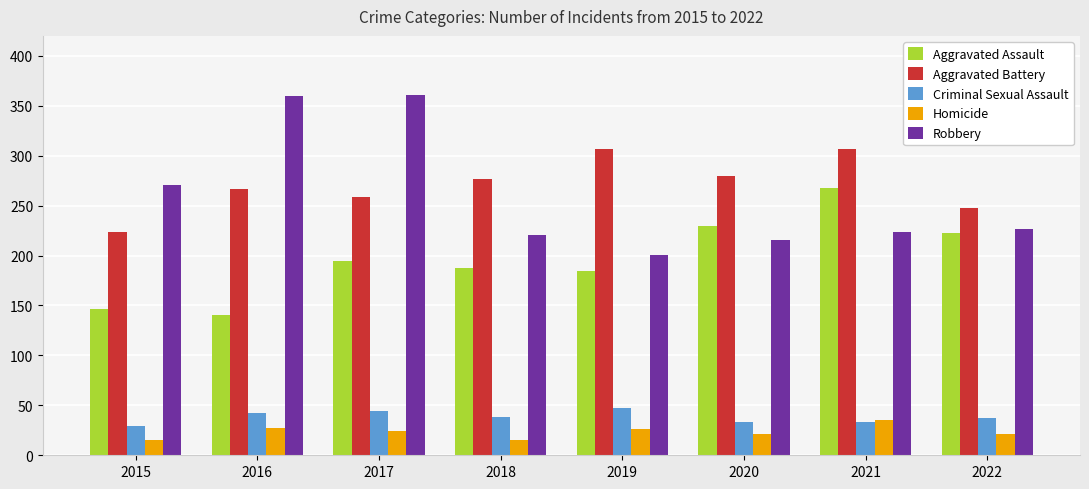

What is the maximum value for Robbery?

361